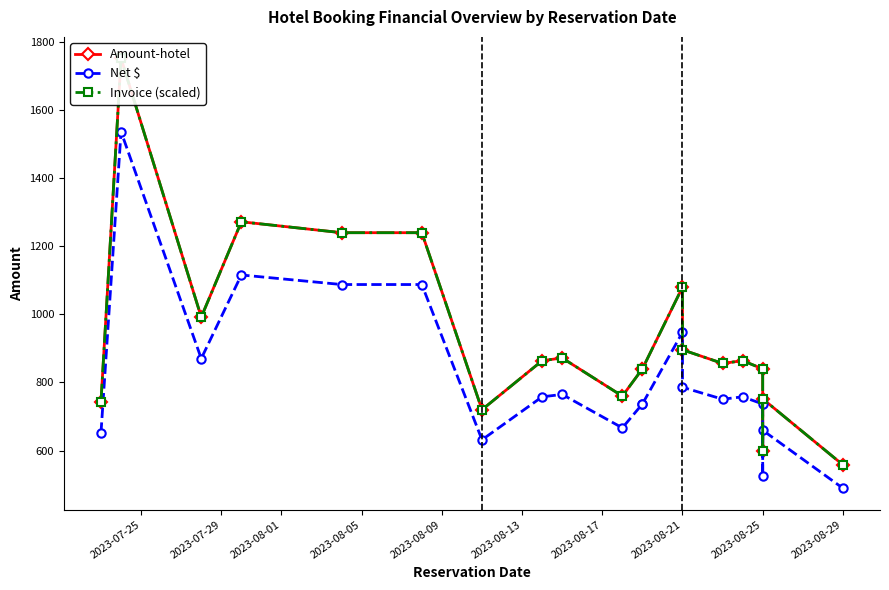

At how many categories does at least one series exceed 917?

6